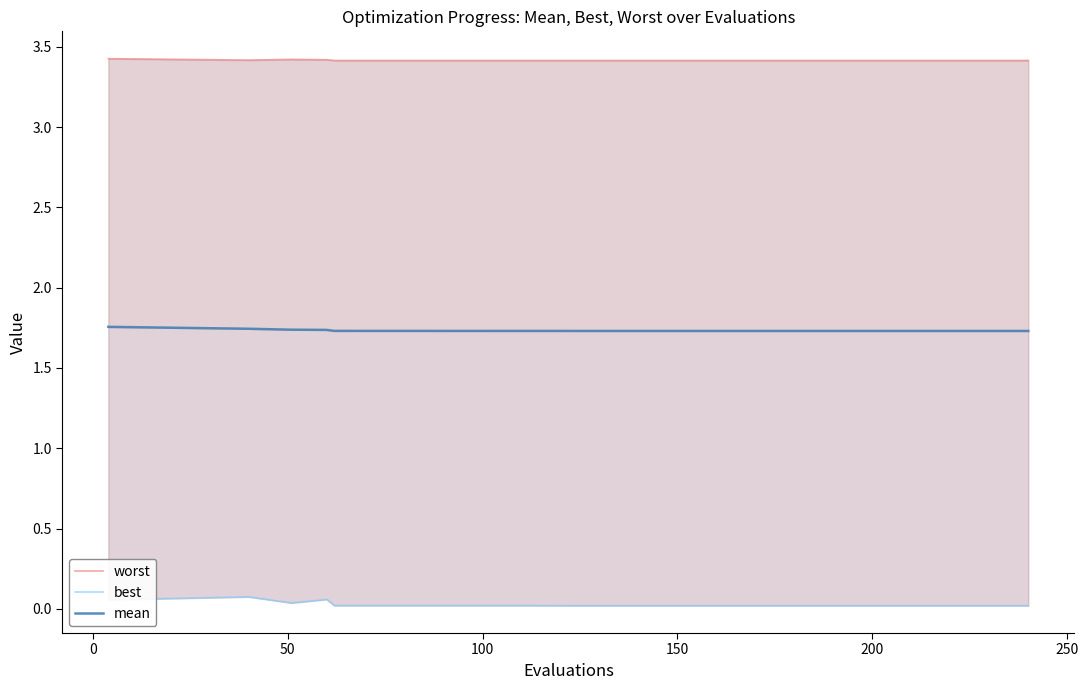

What is the difference between the highest and lowest values at 50?

3.4